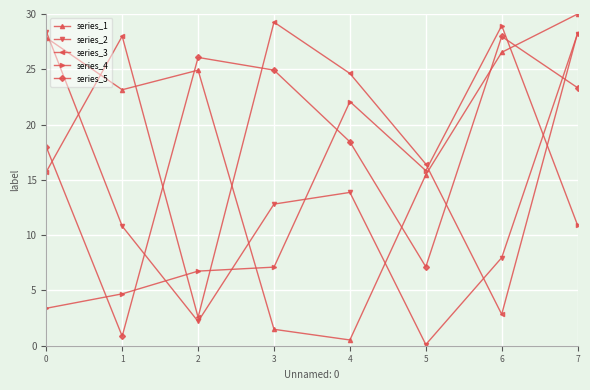

The series_4 series shows 10.9 at 7. True or false?

True